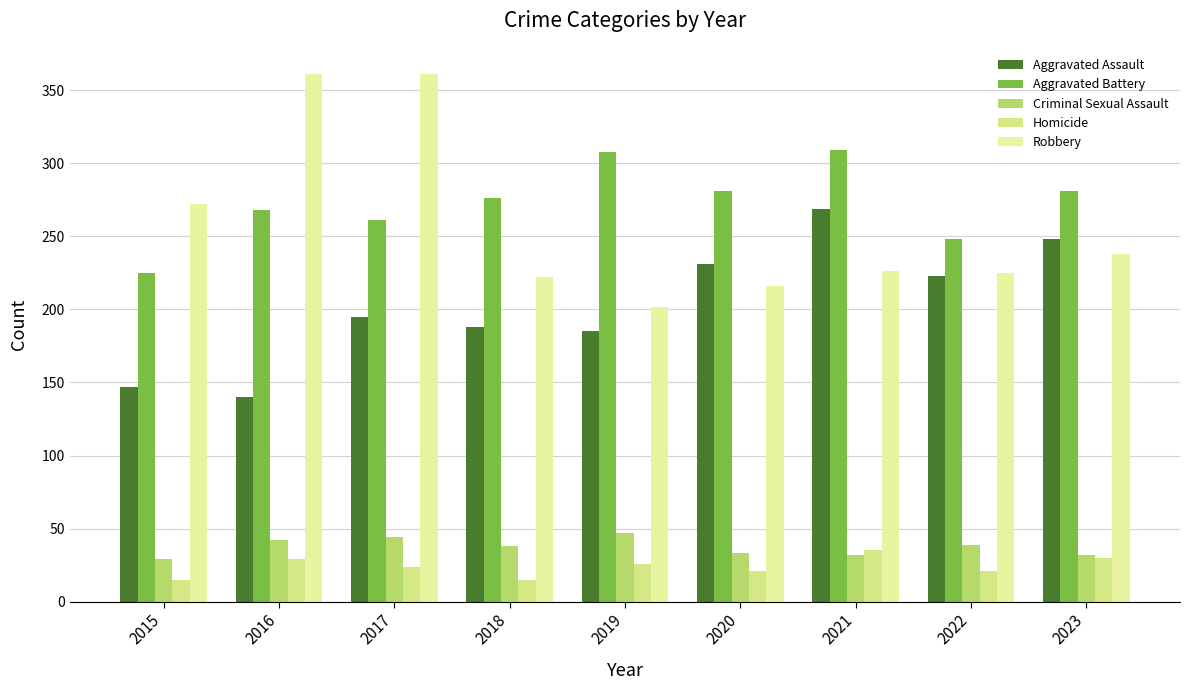

Which has a higher value, 2015 or 2016?

2015